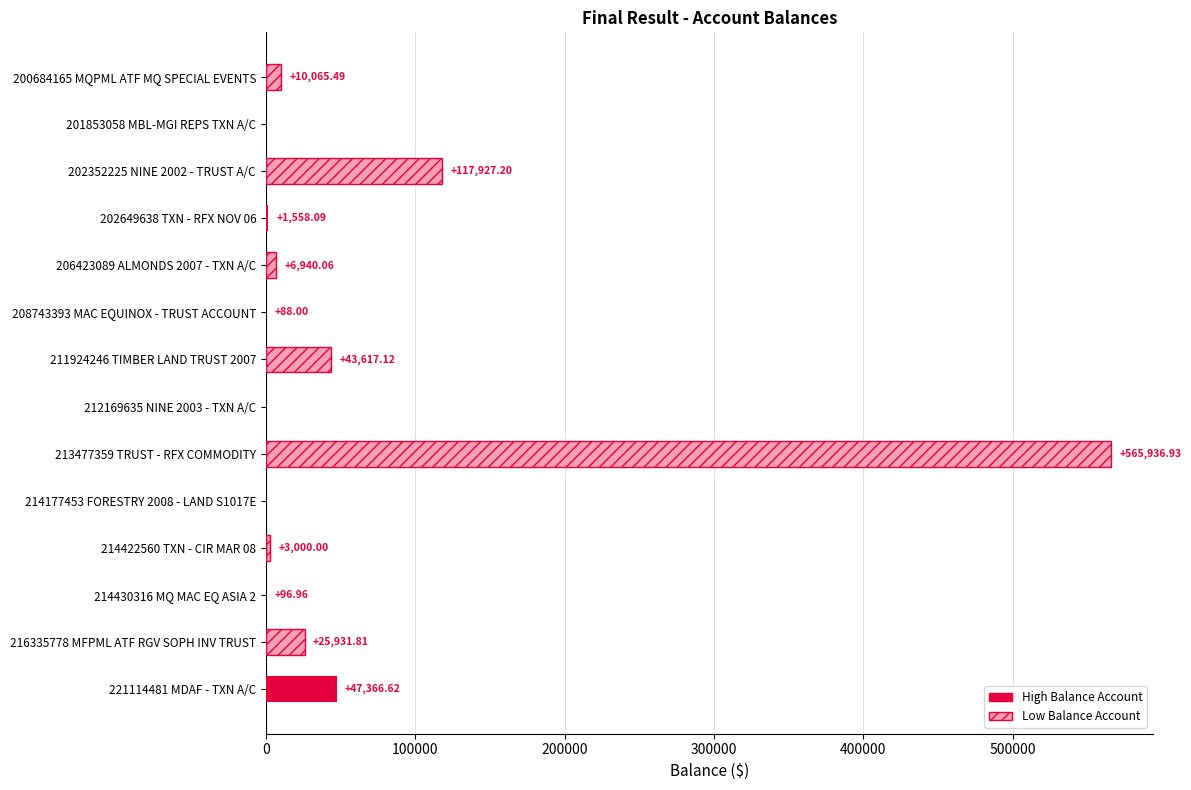

What is the sum of all values?

822528.3